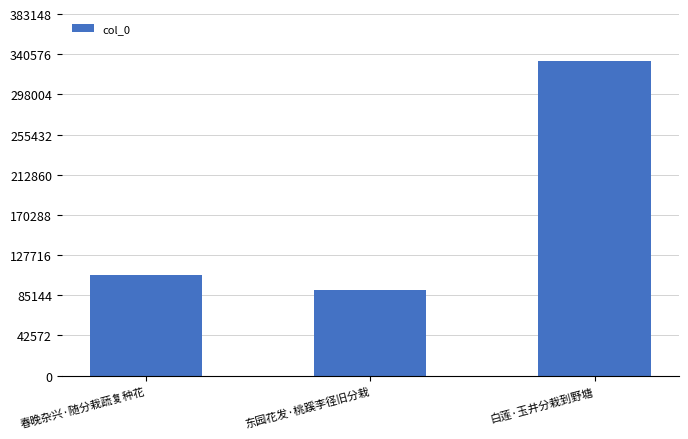

How many bars are there in total?

3